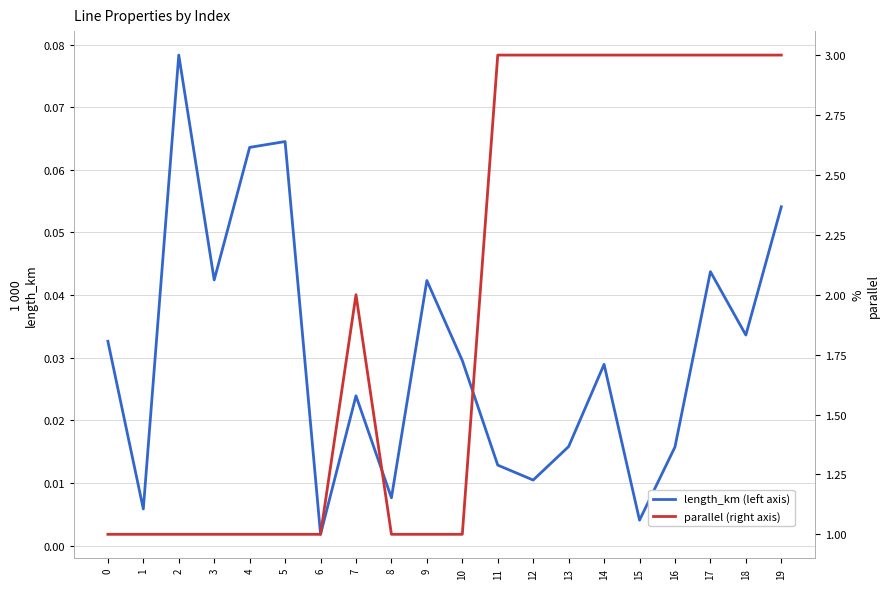

True or false: length_km (left axis) has a value of 0.0 at 14.

False